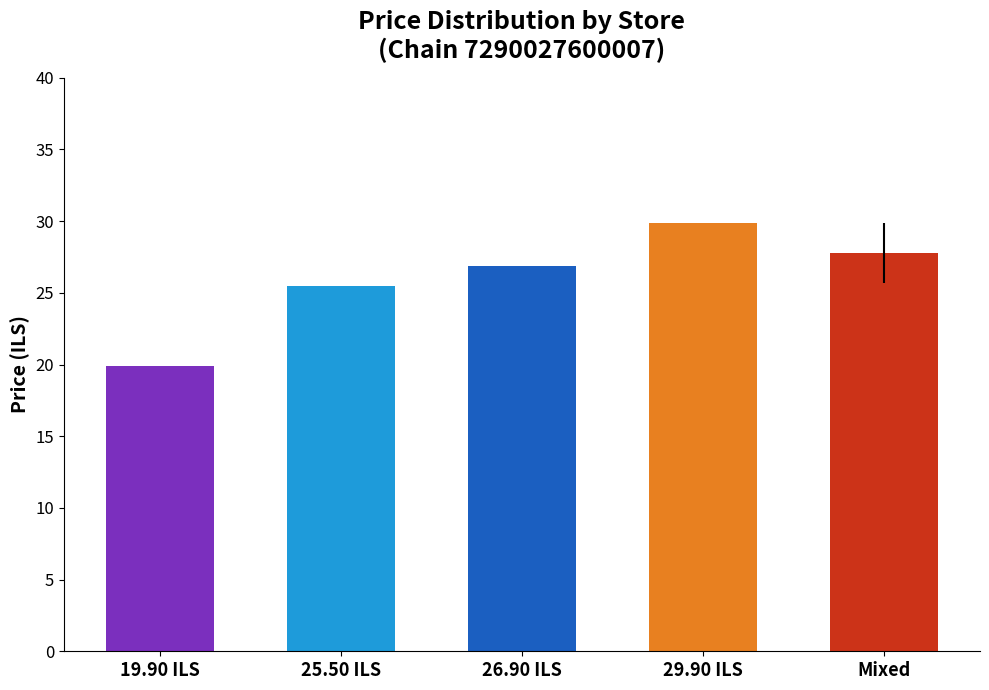

List the labels in order of value, largest first.

29.90 ILS, Mixed, 26.90 ILS, 25.50 ILS, 19.90 ILS